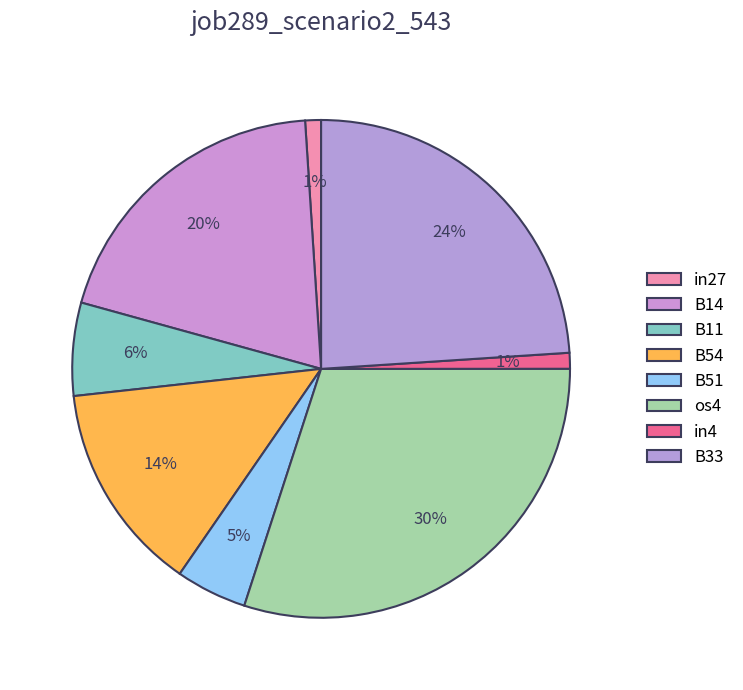

Does any single category account for the majority?

No